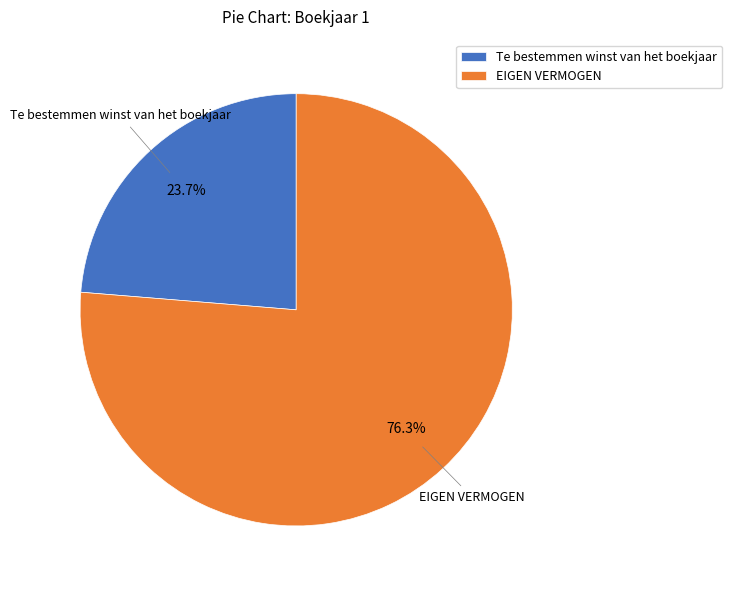

What percentage is the Te bestemmen winst van het boekjaar slice, to the nearest percent?

24%